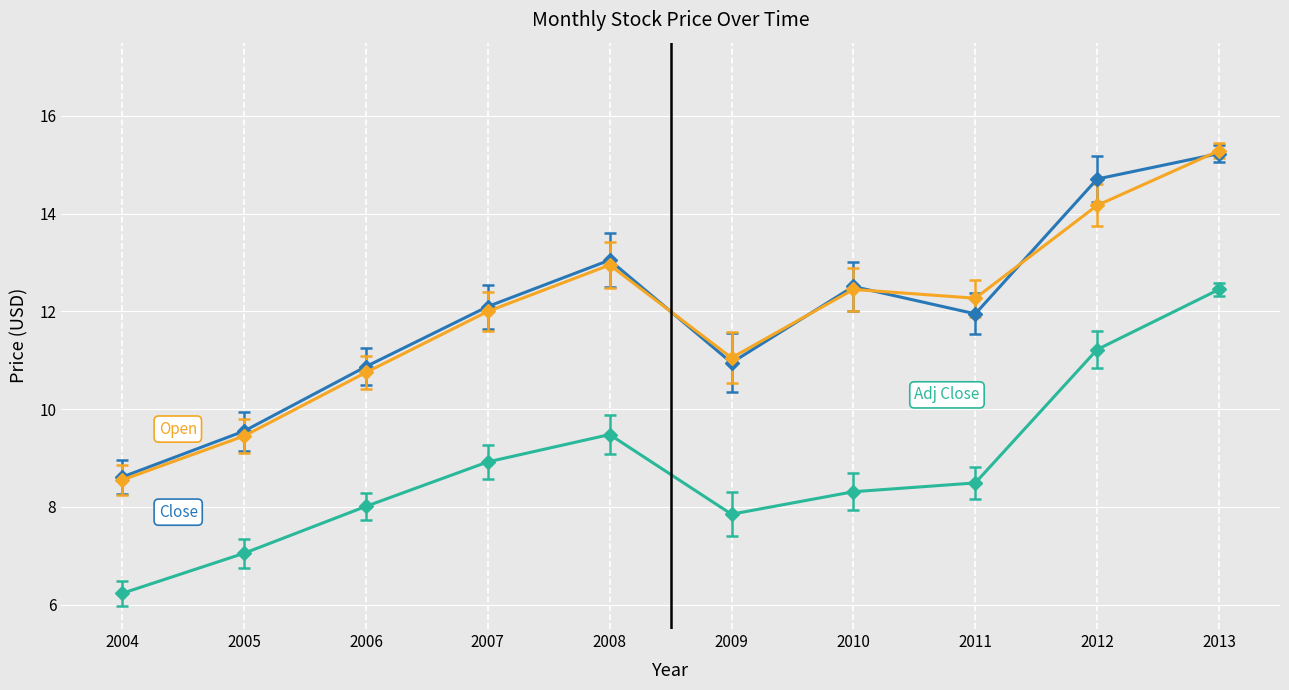

What is the spread (max minus min) of values at 2011?

3.8